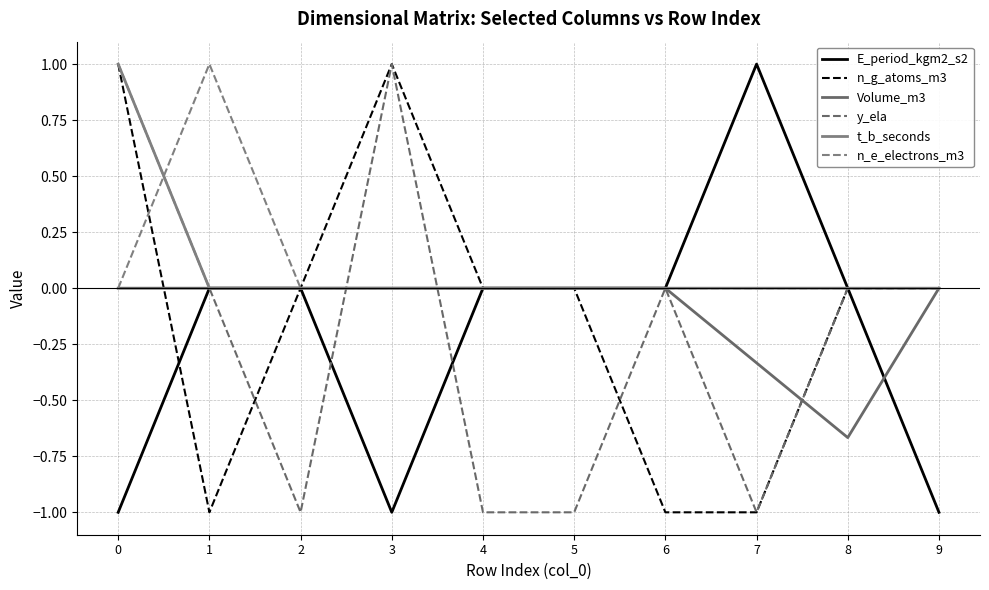

Which series has the largest total across all categories?

t_b_seconds